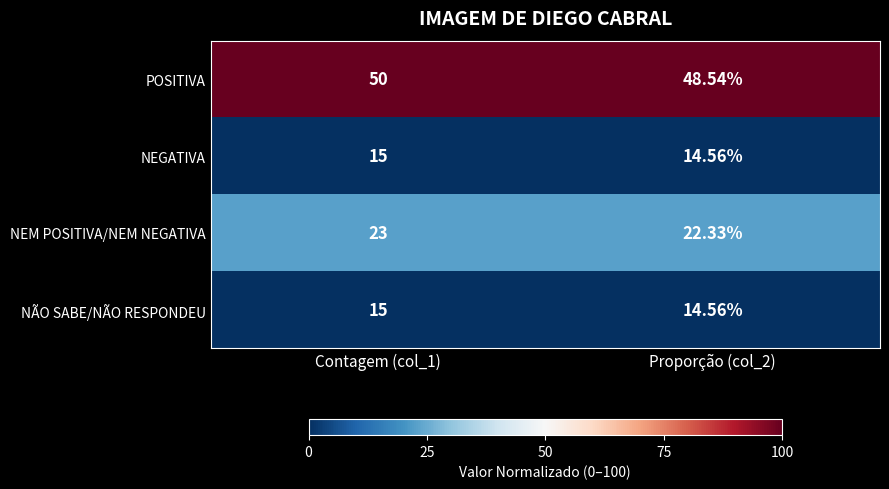

What is the maximum value shown in the chart?

50.0